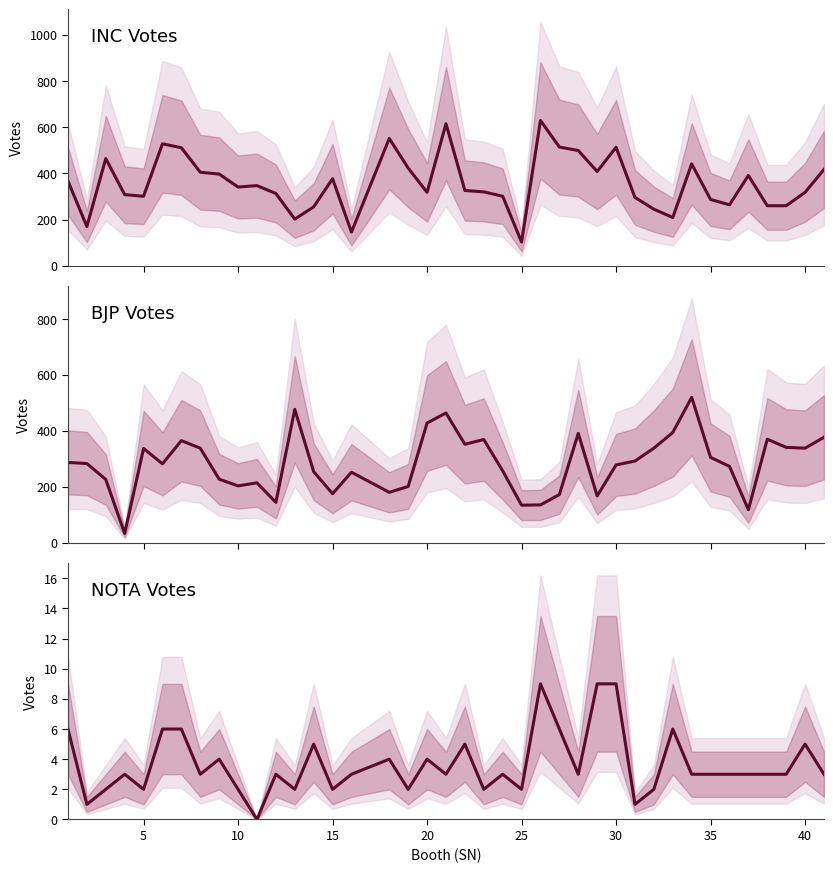

In BJP Votes, how many points are higher than both neighbors (excluding endpoints)?

10